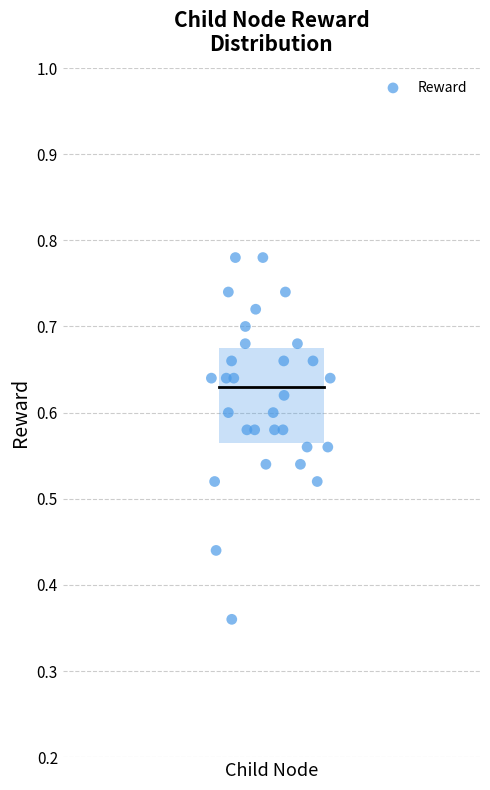

What is the range of X values (max minus min)?

0.3